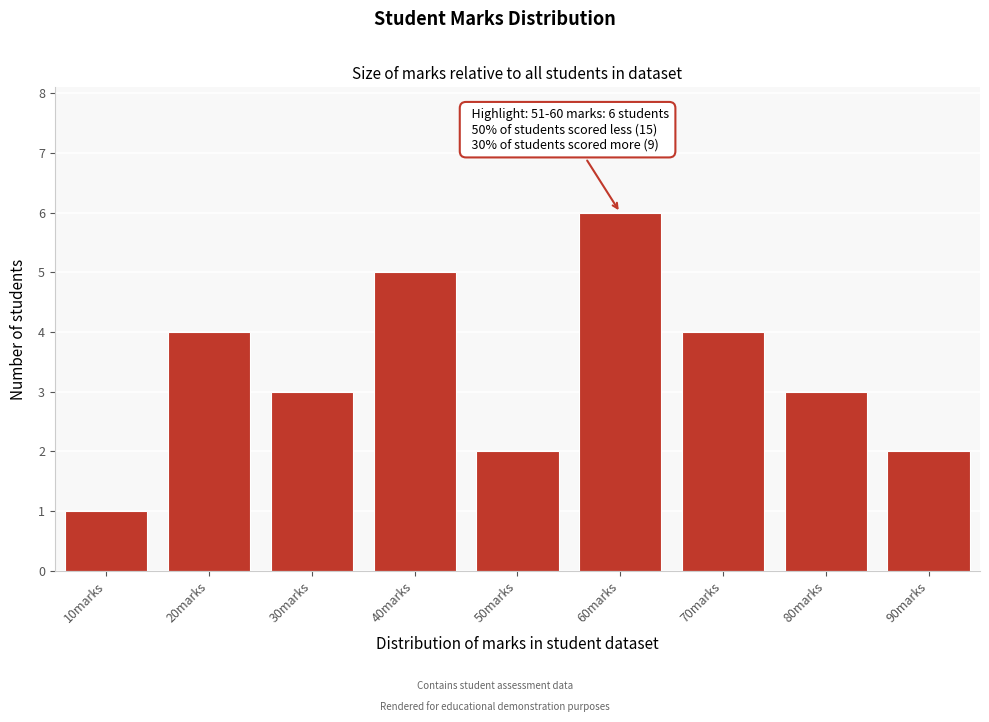

Reading left to right, extract all data points from this chart.

1	4	3	5	2	6	4	3	2